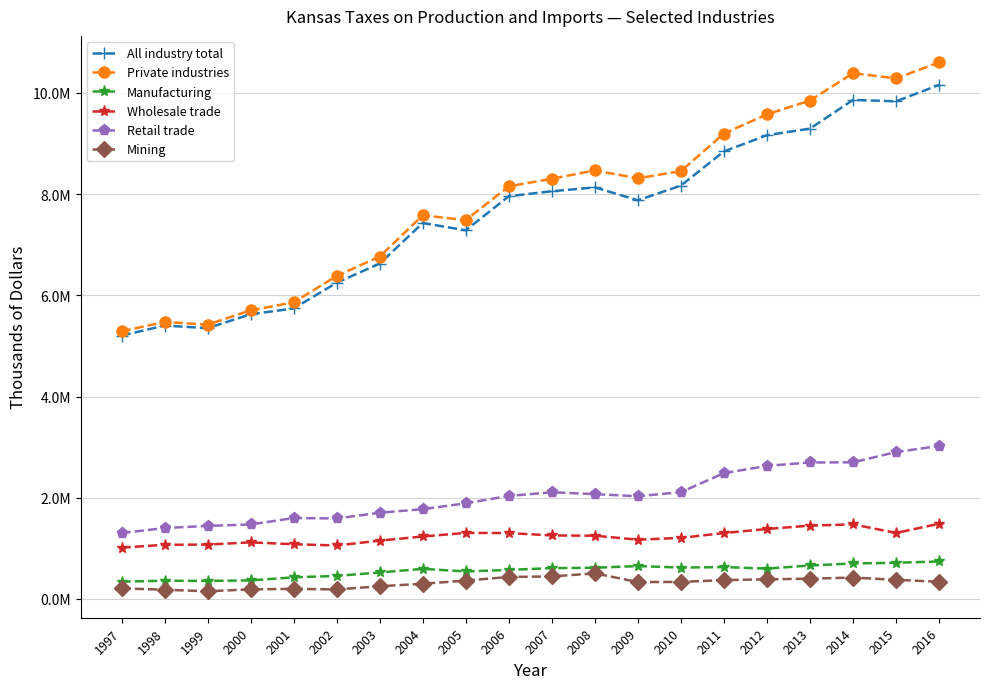

Rank the series at 2005 from highest to lowest value.

Private industries, All industry total, Retail trade, Wholesale trade, Manufacturing, Mining